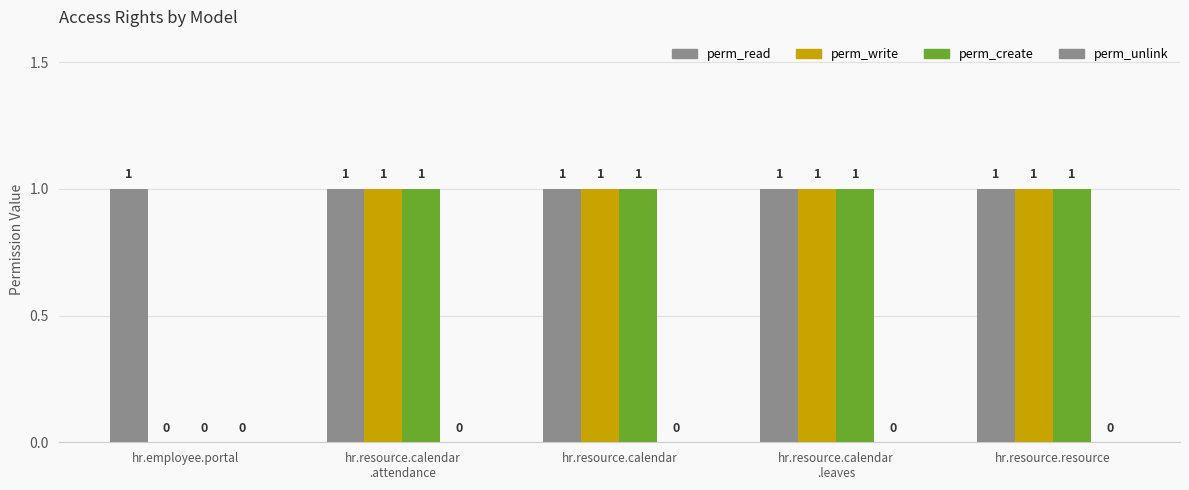

How many groups of bars are there?

5